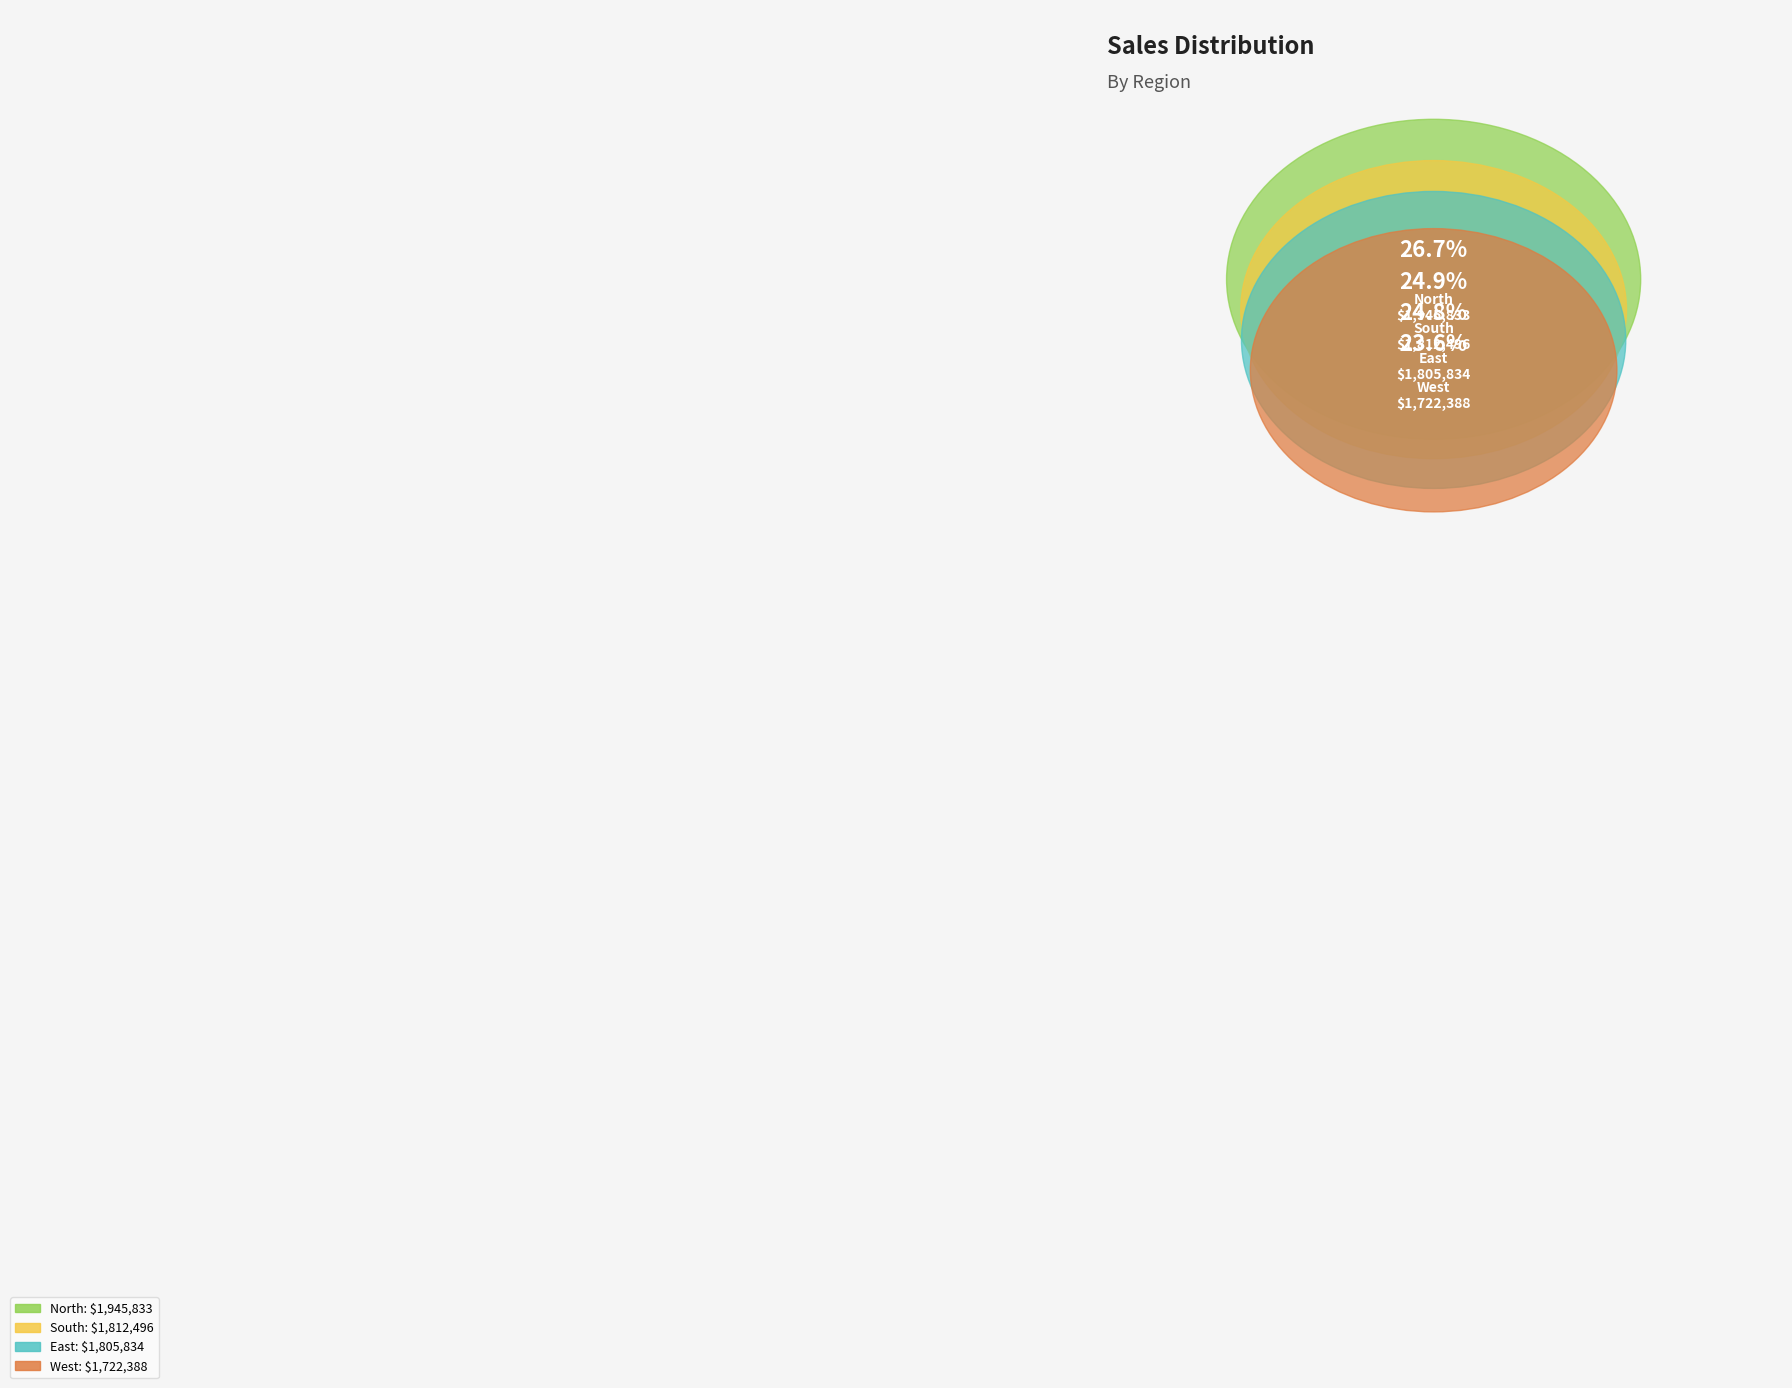

What is the smallest slice in the pie chart?

West